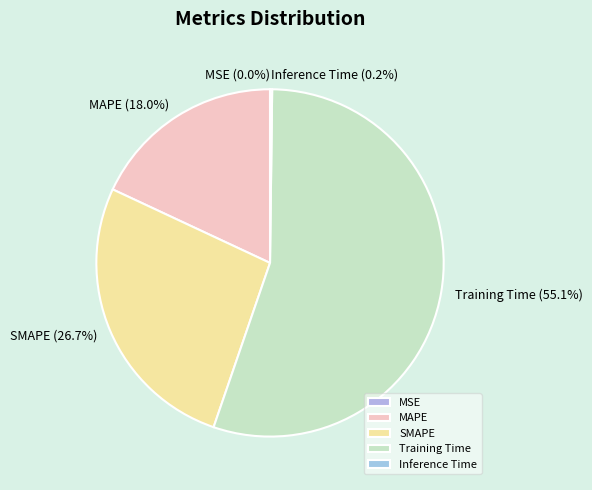

Which slice is the largest?

Training Time